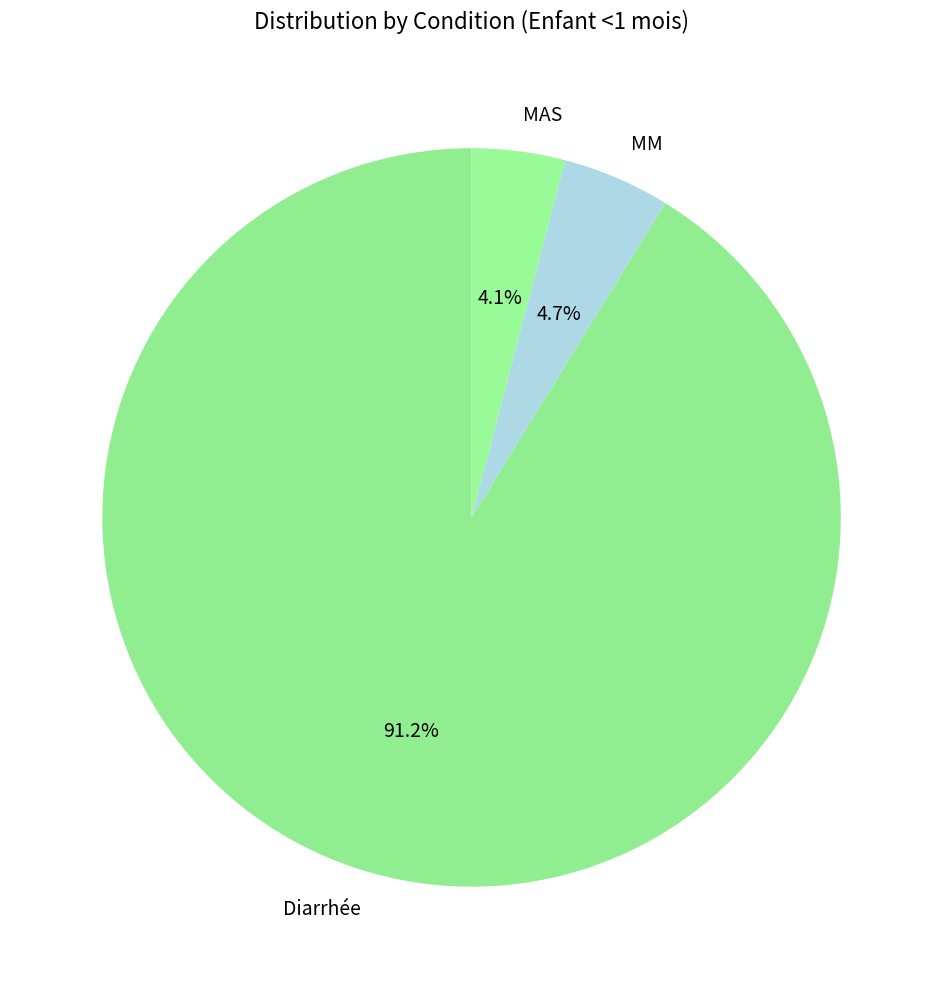

How many segments does this pie chart have?

3